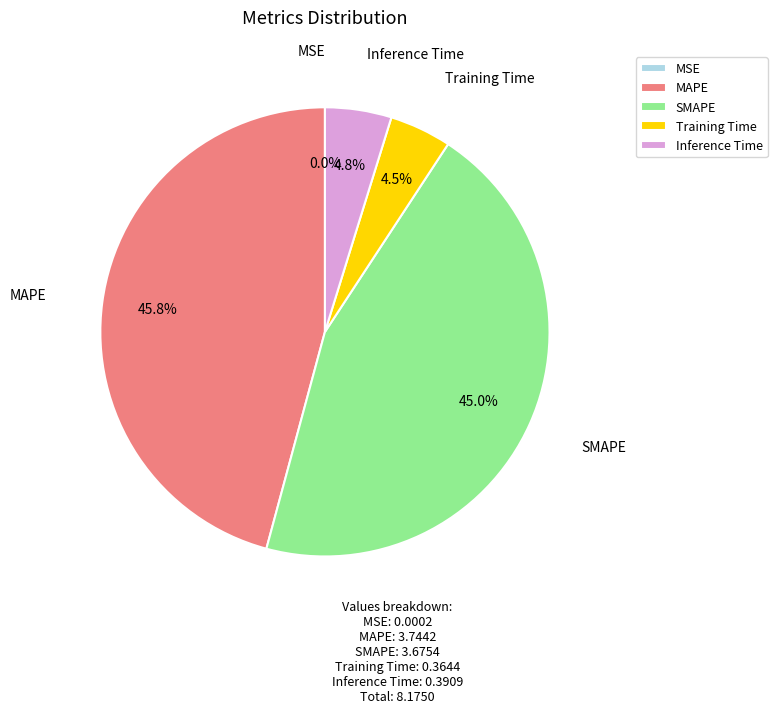

What is the largest slice in the pie chart?

MAPE